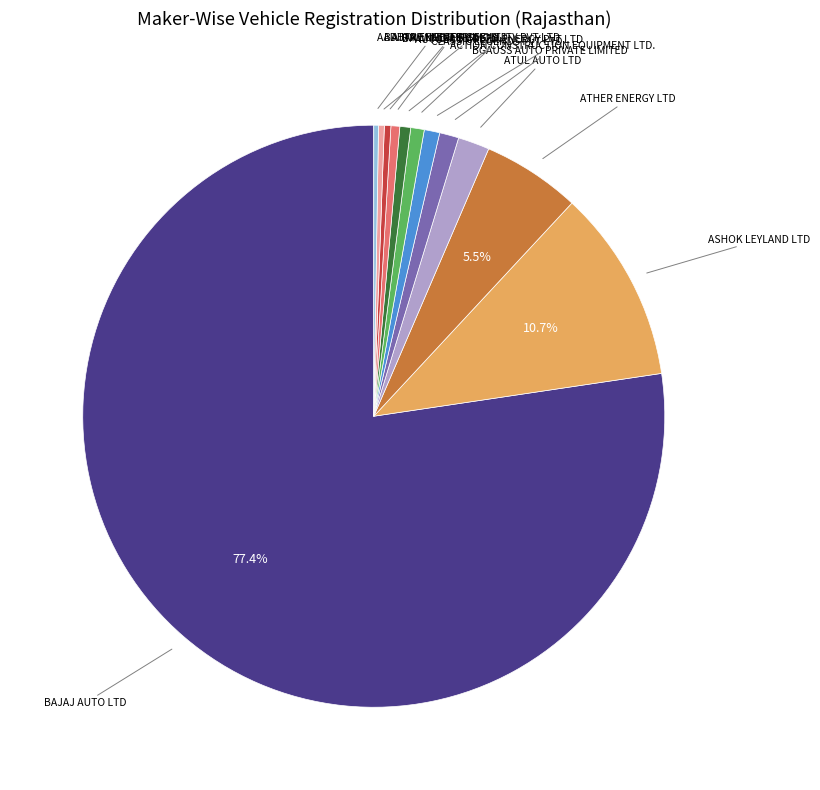

Does any single category account for the majority?

Yes